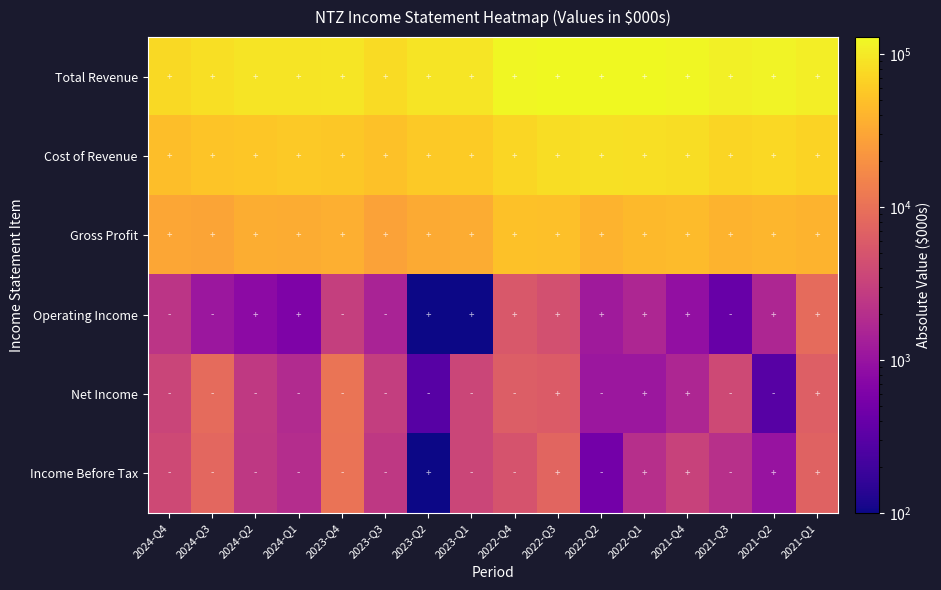

Rank the series by their maximum value, from highest to lowest.

Total Revenue, Cost of Revenue, Gross Profit, Net Income, Income Before Tax, Operating Income